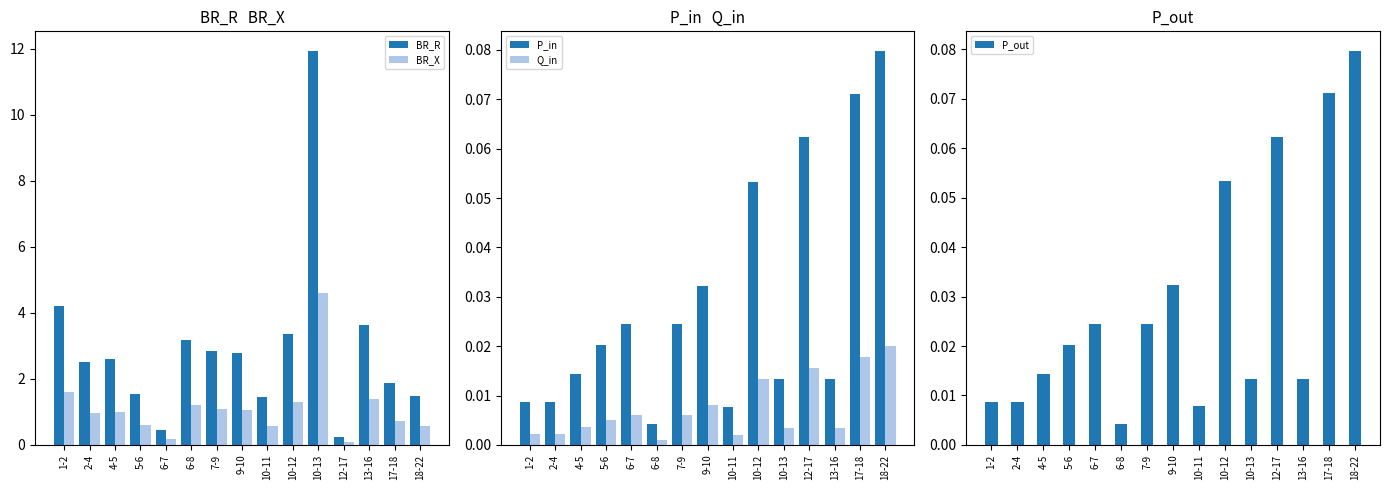

Count the number of categories in the chart.

15